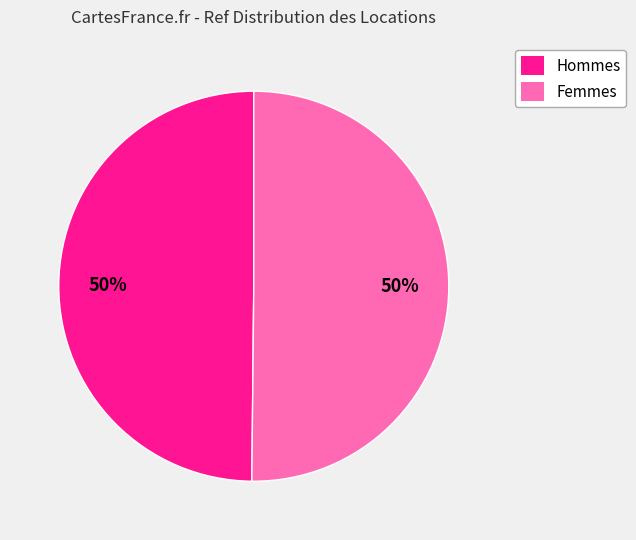

Is it true that Hommes is 50% of the pie?

True